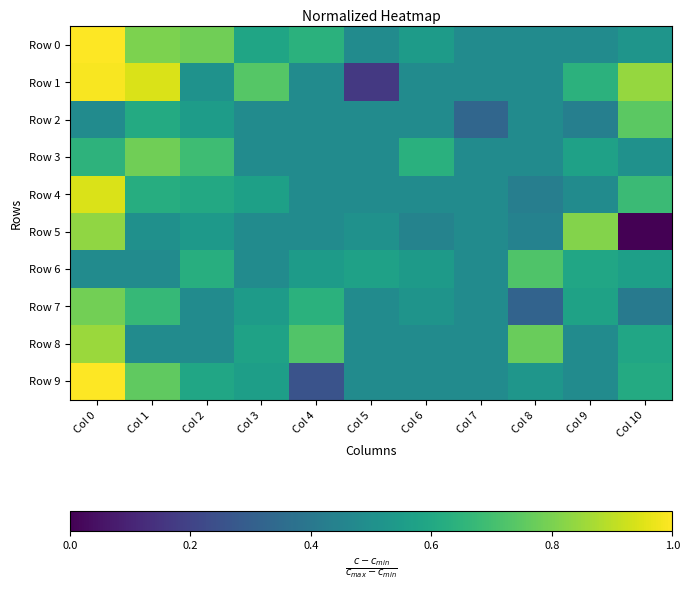

Reading right to left, transcribe all the data shown in this chart.

Row 0: Col 10=0.5	Col 9=0.5	Col 8=0.5	Col 7=0.5	Col 6=0.5	Col 5=0.5	Col 4=0.6	Col 3=0.6	Col 2=0.8	Col 1=0.8	Col 0=1.0
Row 1: Col 10=0.8	Col 9=0.6	Col 8=0.5	Col 7=0.5	Col 6=0.5	Col 5=0.2	Col 4=0.5	Col 3=0.7	Col 2=0.5	Col 1=0.9	Col 0=1.0
Row 2: Col 10=0.7	Col 9=0.4	Col 8=0.5	Col 7=0.3	Col 6=0.5	Col 5=0.5	Col 4=0.5	Col 3=0.5	Col 2=0.6	Col 1=0.6	Col 0=0.5
Row 3: Col 10=0.5	Col 9=0.6	Col 8=0.5	Col 7=0.5	Col 6=0.6	Col 5=0.5	Col 4=0.5	Col 3=0.5	Col 2=0.7	Col 1=0.8	Col 0=0.6
Row 4: Col 10=0.7	Col 9=0.5	Col 8=0.4	Col 7=0.5	Col 6=0.5	Col 5=0.5	Col 4=0.5	Col 3=0.6	Col 2=0.6	Col 1=0.6	Col 0=0.9
Row 5: Col 10=0.0	Col 9=0.8	Col 8=0.4	Col 7=0.5	Col 6=0.4	Col 5=0.5	Col 4=0.5	Col 3=0.5	Col 2=0.5	Col 1=0.5	Col 0=0.8
Row 6: Col 10=0.6	Col 9=0.6	Col 8=0.7	Col 7=0.5	Col 6=0.5	Col 5=0.6	Col 4=0.5	Col 3=0.5	Col 2=0.6	Col 1=0.5	Col 0=0.5
Row 7: Col 10=0.4	Col 9=0.6	Col 8=0.3	Col 7=0.5	Col 6=0.5	Col 5=0.5	Col 4=0.6	Col 3=0.5	Col 2=0.5	Col 1=0.7	Col 0=0.8
Row 8: Col 10=0.6	Col 9=0.5	Col 8=0.8	Col 7=0.5	Col 6=0.5	Col 5=0.5	Col 4=0.7	Col 3=0.6	Col 2=0.5	Col 1=0.5	Col 0=0.8
Row 9: Col 10=0.6	Col 9=0.5	Col 8=0.5	Col 7=0.5	Col 6=0.5	Col 5=0.5	Col 4=0.3	Col 3=0.6	Col 2=0.6	Col 1=0.8	Col 0=1.0